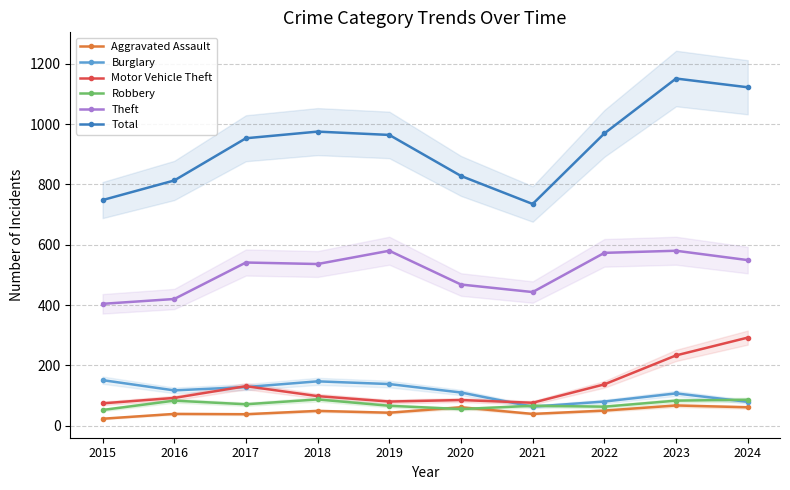

At how many categories does at least one series exceed 810?

8